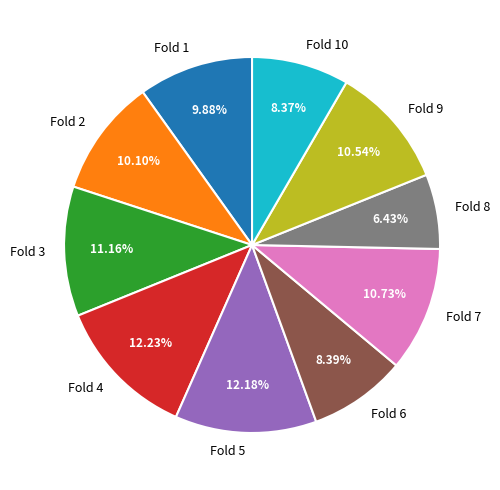

Does Fold 5 account for over 50% of the chart?

No